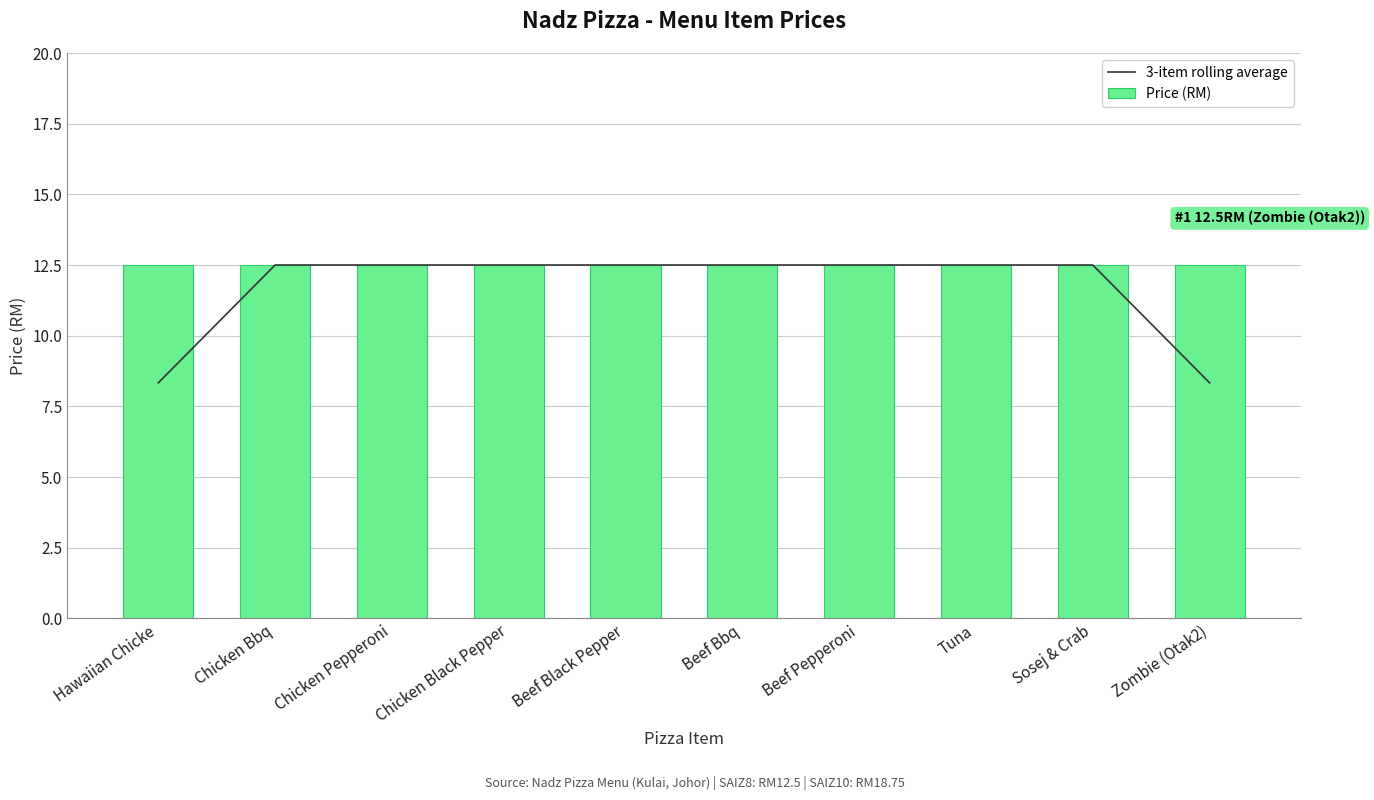

Rank the categories by Price (RM) value from highest to lowest.

Hawaiian Chicke, Chicken Bbq, Chicken Pepperoni, Chicken Black Pepper, Beef Black Pepper, Beef Bbq, Beef Pepperoni, Tuna, Sosej & Crab, Zombie (Otak2)